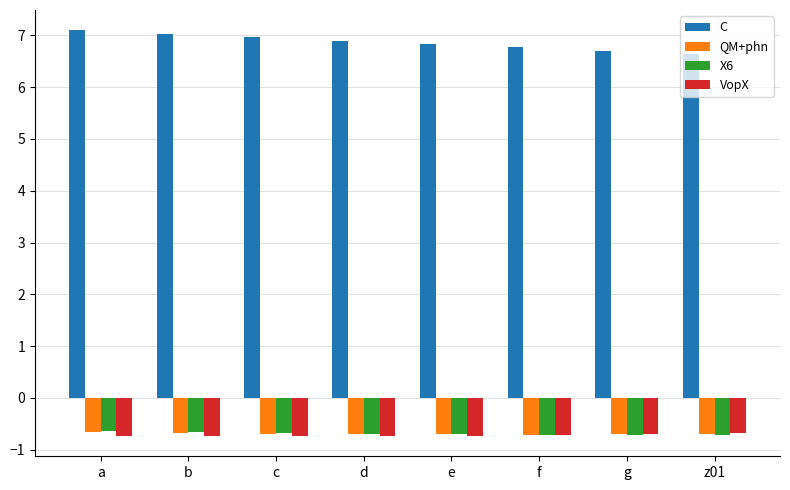

What is the average value of the VopX series?

-0.7